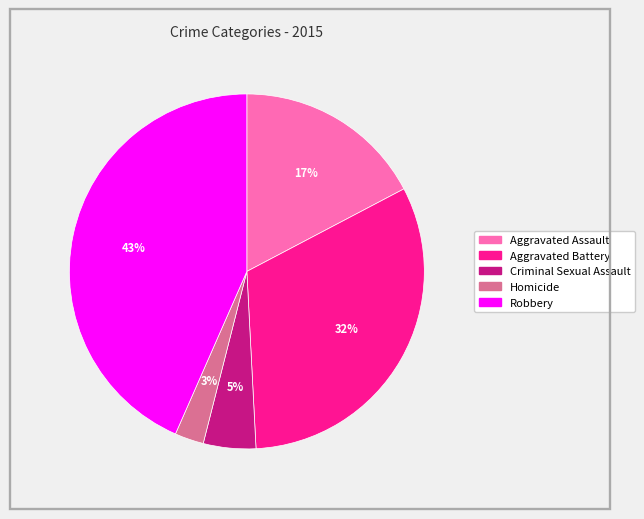

How many slices are in this pie chart?

5